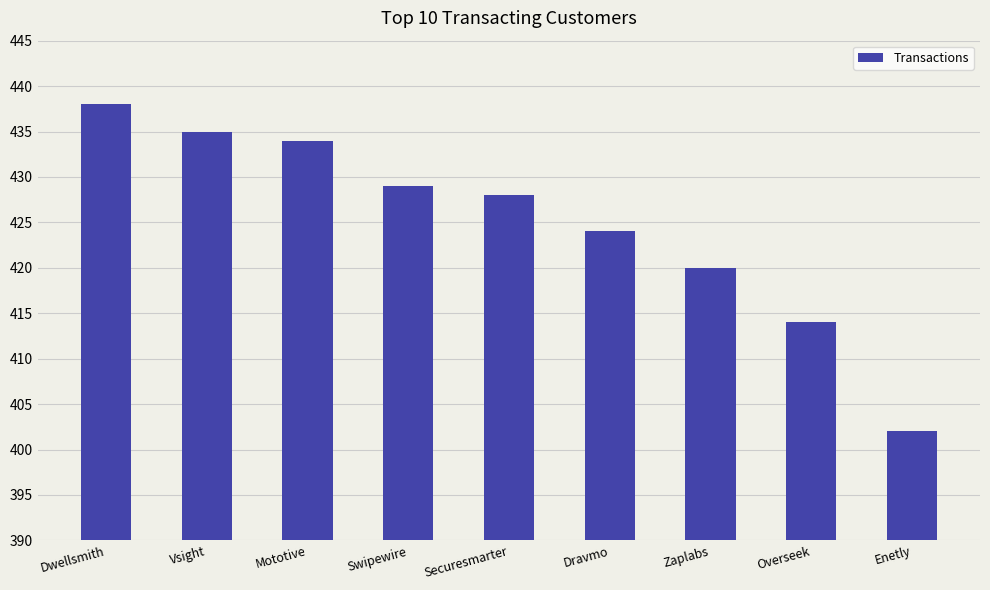

What is the ratio of the value at Dravmo to the value at Swipewire?

1.0